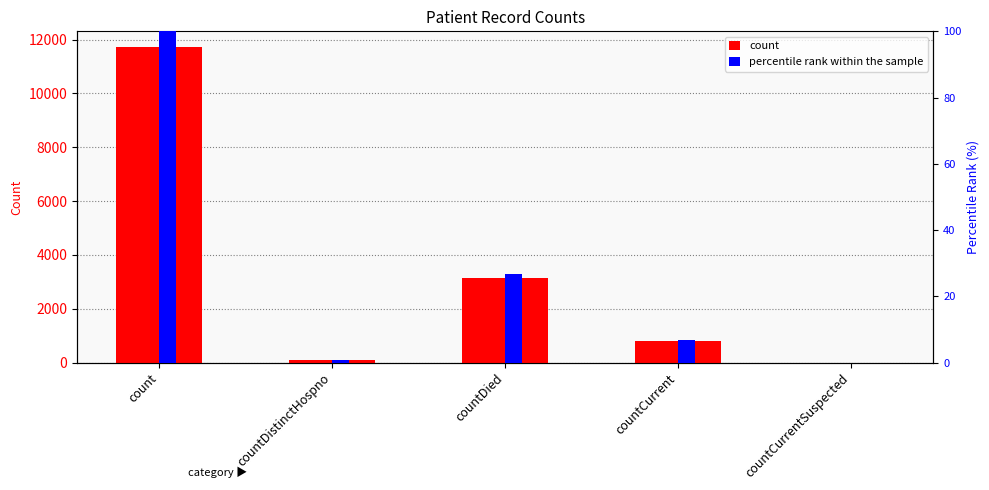

What is the sum of all percentile rank within the sample values?

134.3